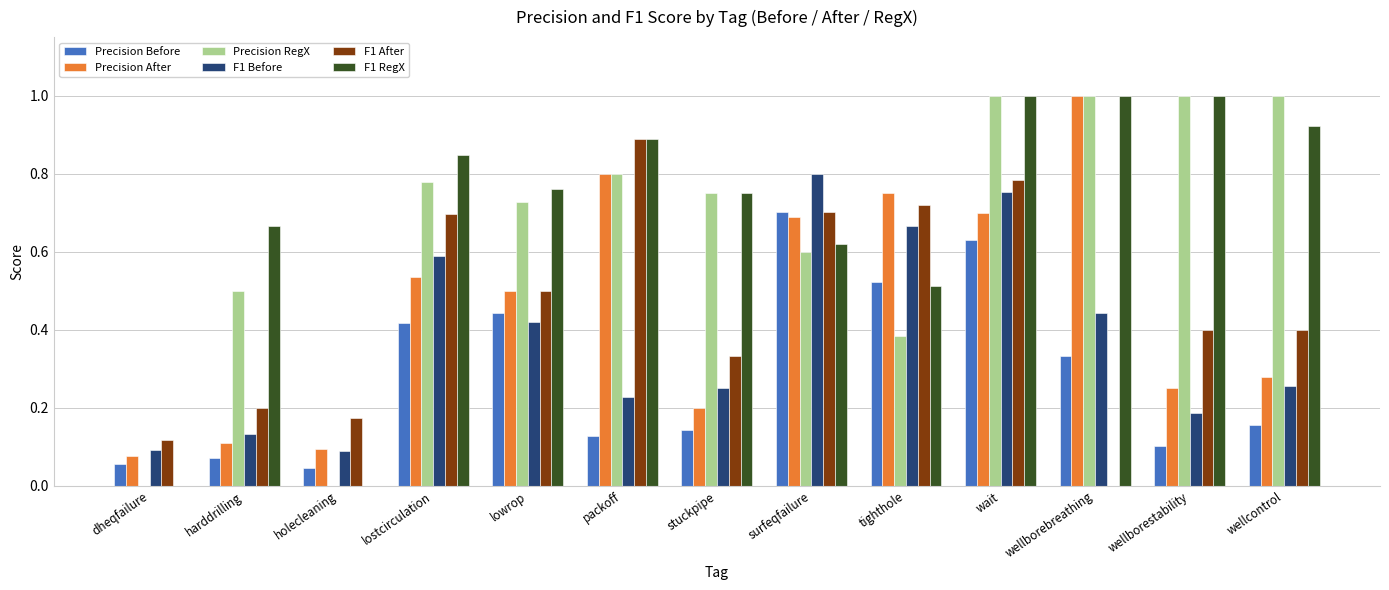

How many distinct data groups are displayed?

6